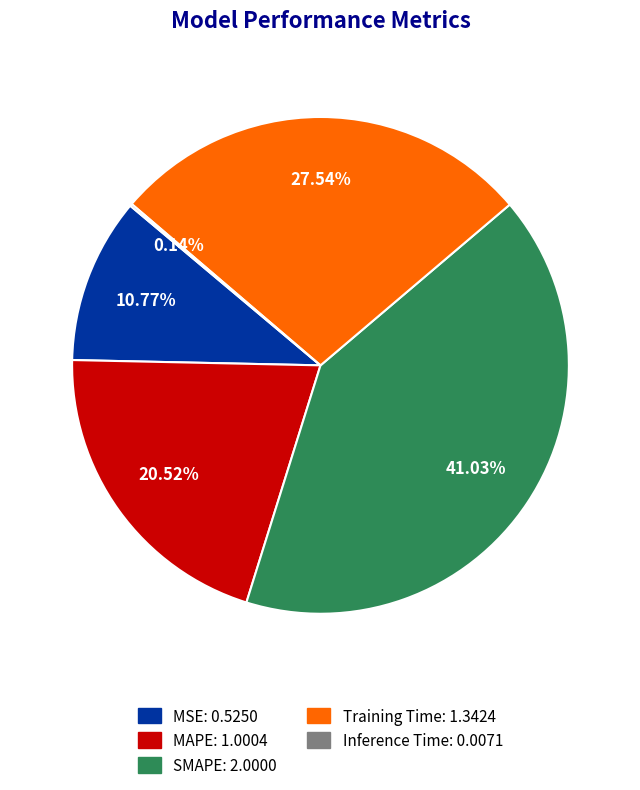

Which has a higher value, SMAPE or Training Time?

SMAPE